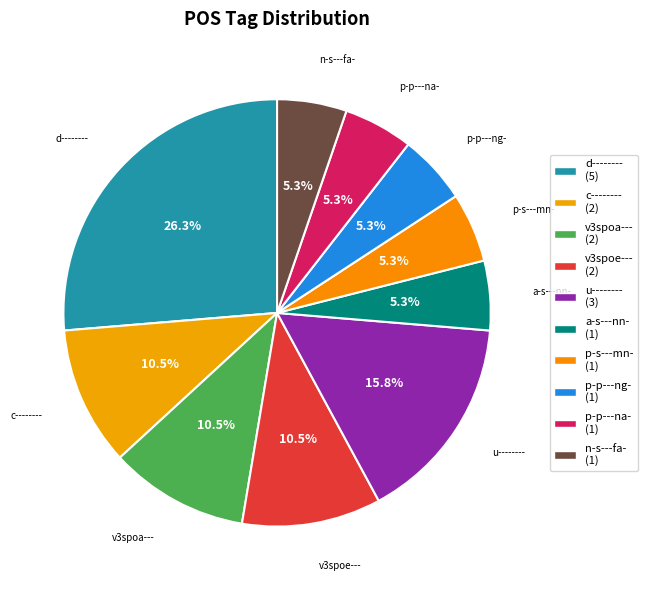

Count the number of slices in the pie.

10